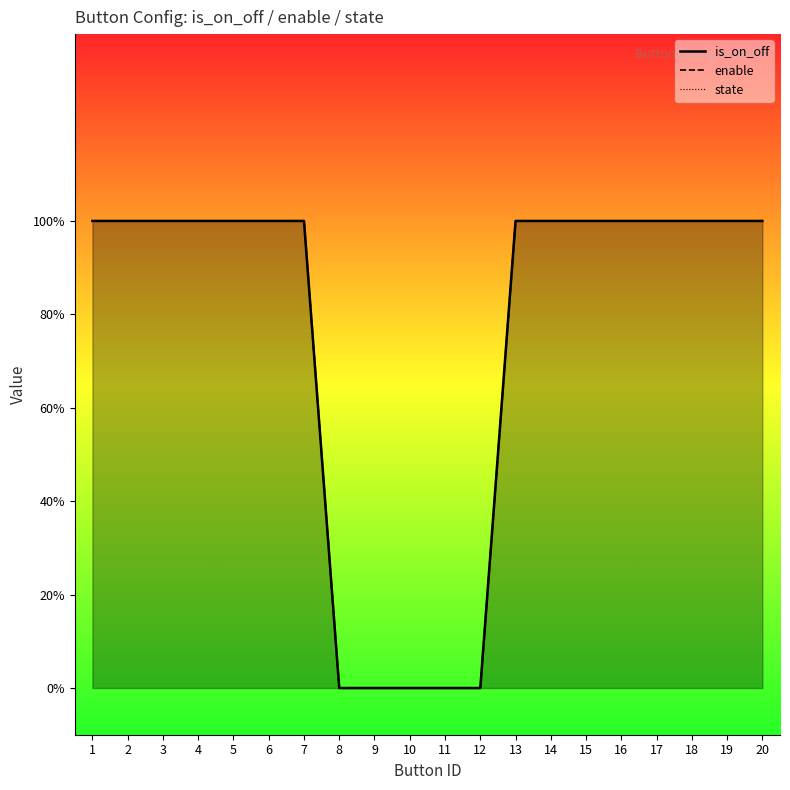

Count the number of categories in the chart.

20